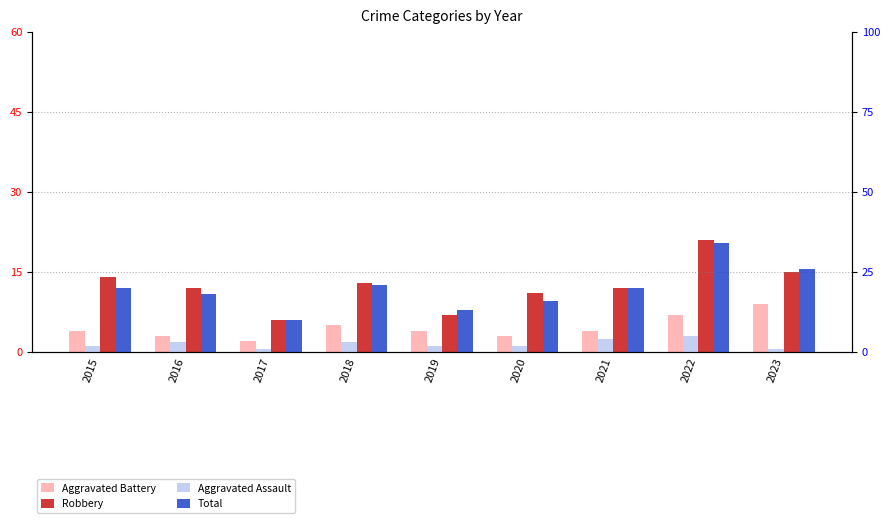

List the labels in order of Robbery value, smallest first.

2017, 2019, 2020, 2016, 2021, 2018, 2015, 2023, 2022